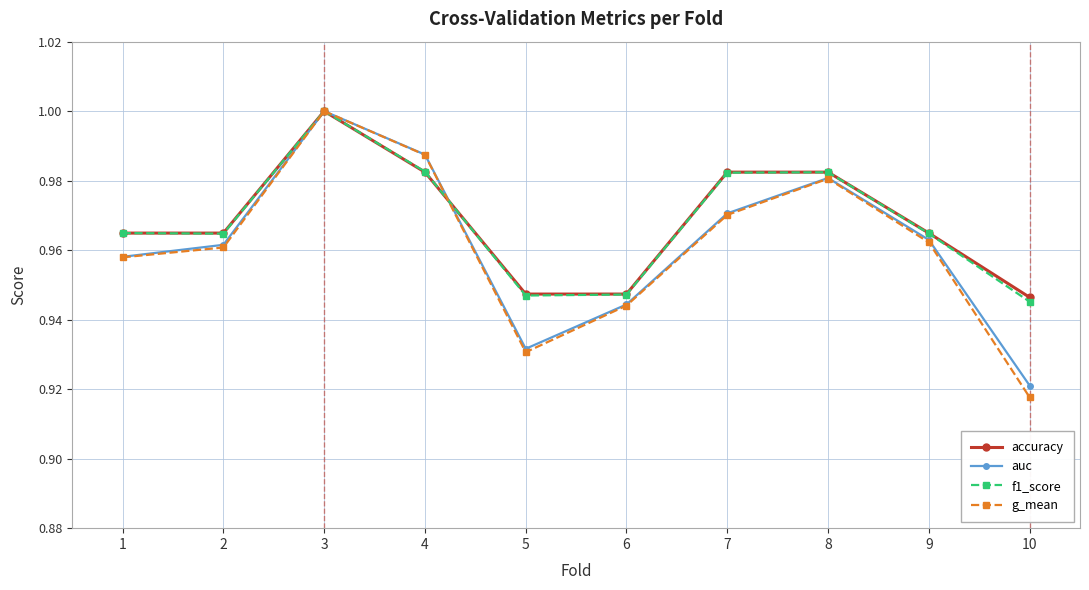

List the labels in order of auc value, largest first.

3, 4, 8, 7, 9, 2, 1, 6, 5, 10